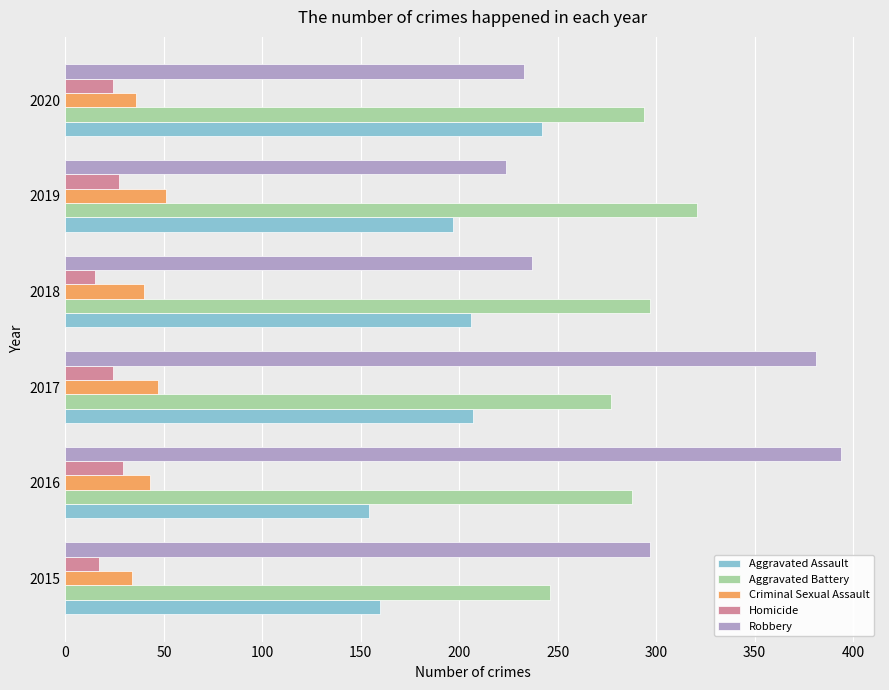

What is the total value across all series at 2016?

908